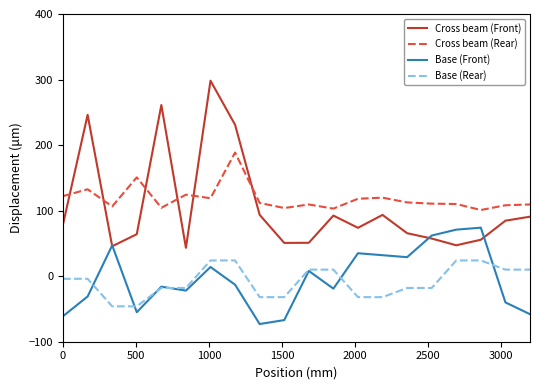

How many series are shown in this chart?

4